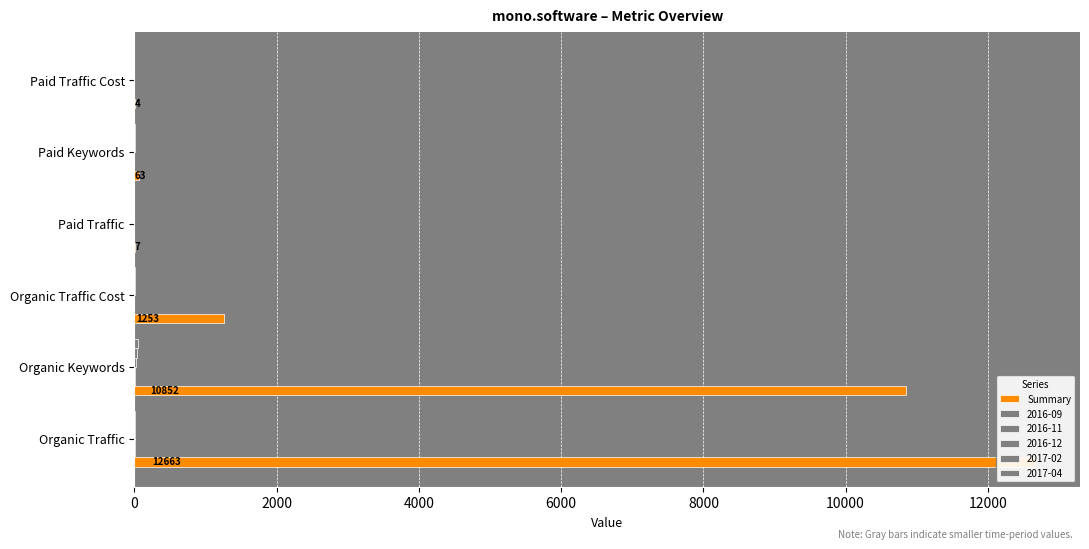

What is the average value?

4140